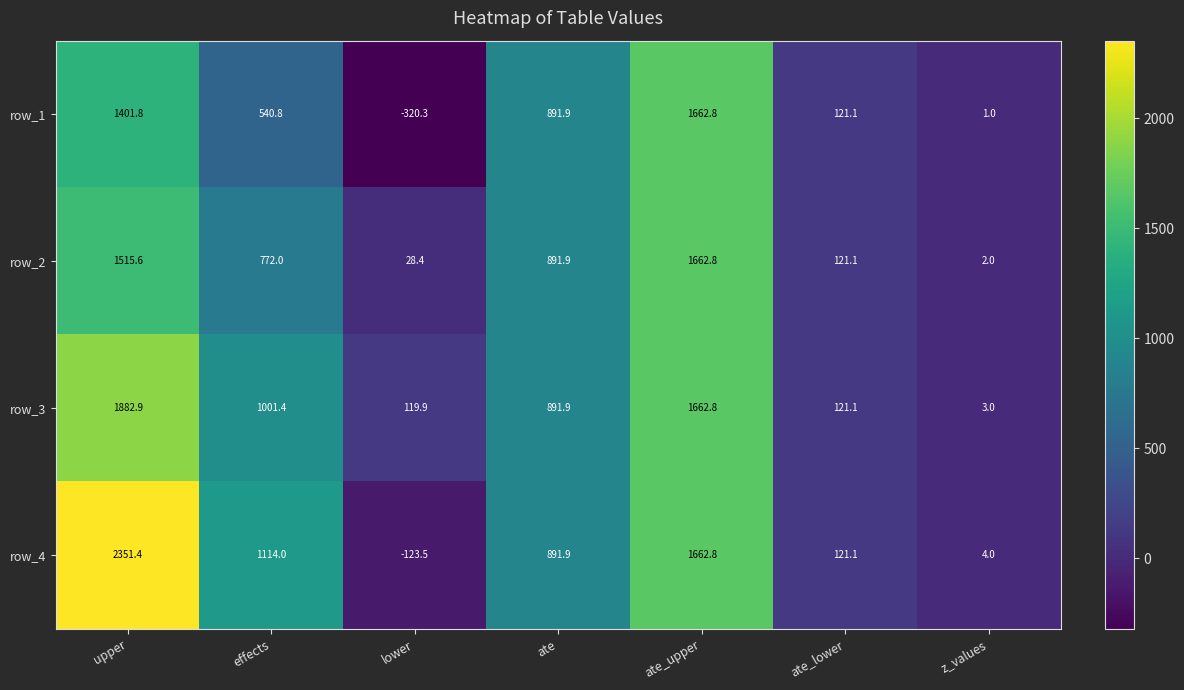

Which series has the largest range (max minus min)?

row_4